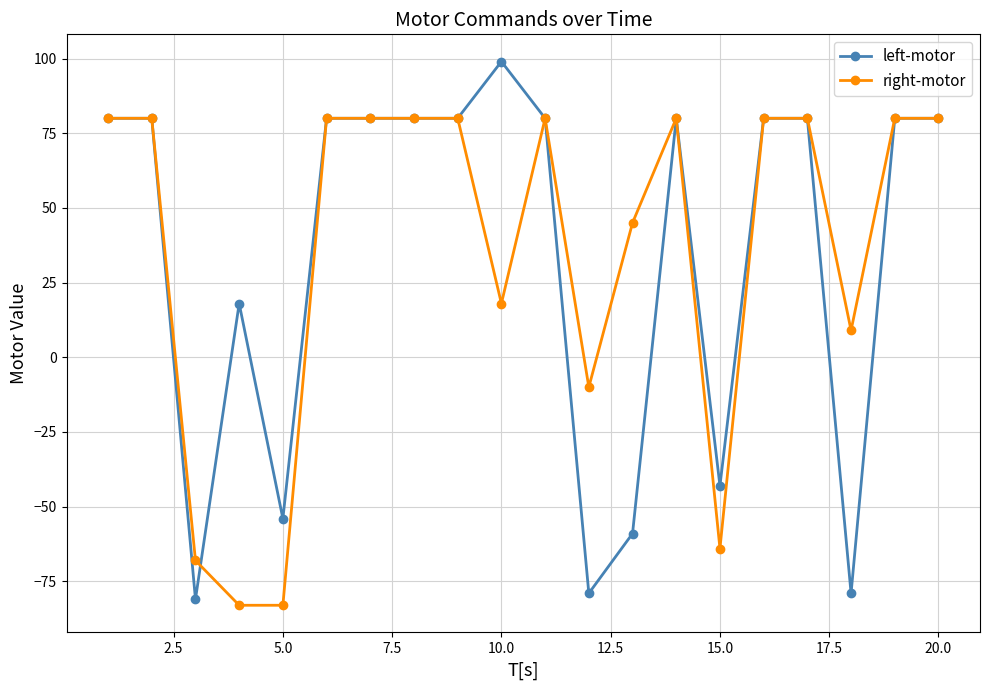

Which series has the widest spread of values?

left-motor